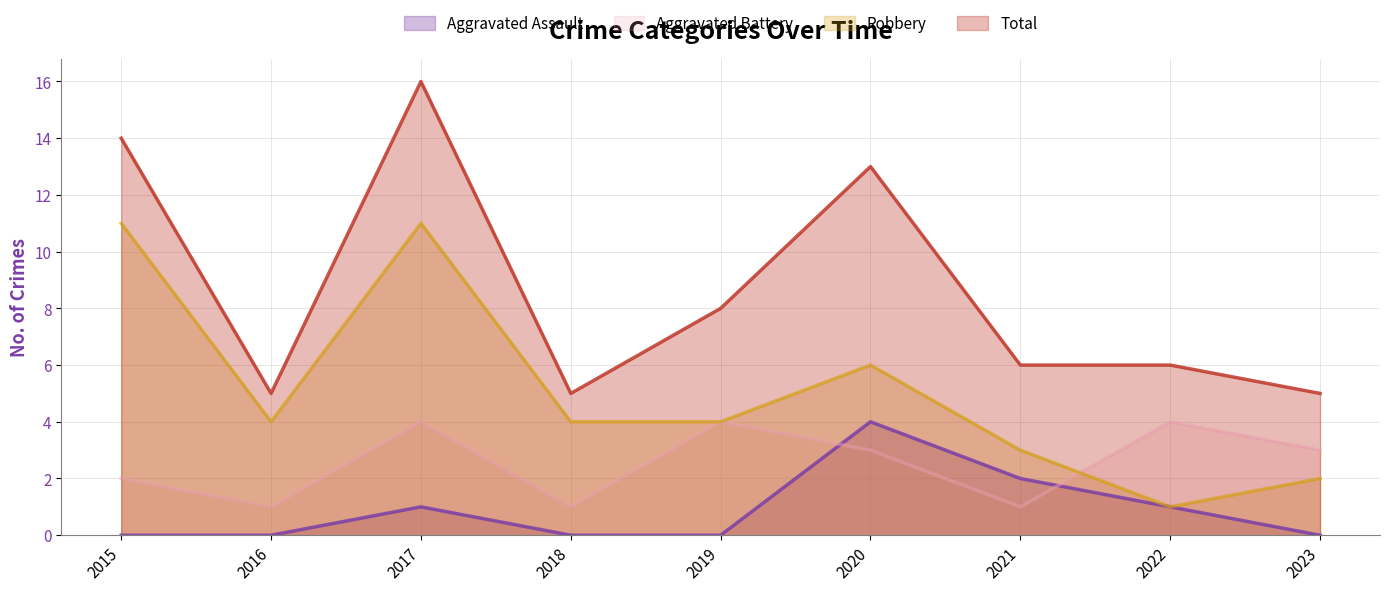

Which series has the largest total across all categories?

Total